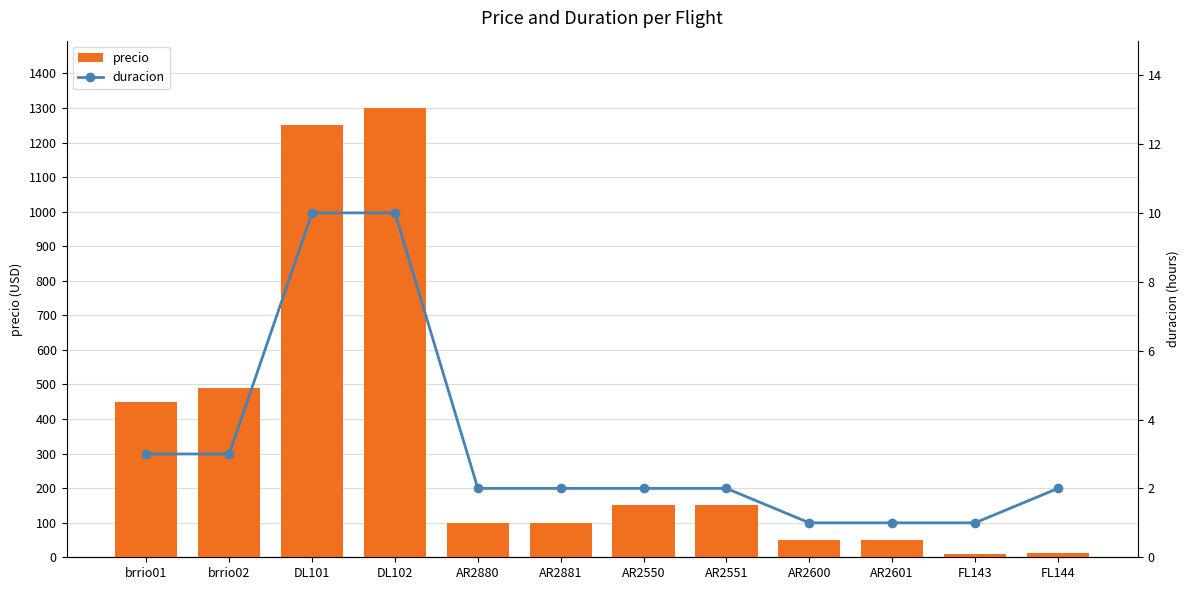

What is the highest value of the precio series?

1300